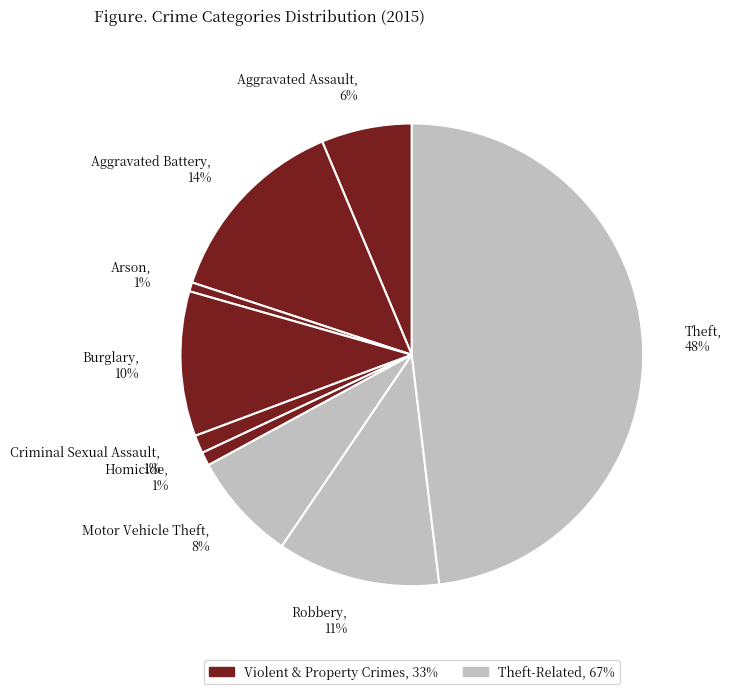

How many segments does this pie chart have?

9